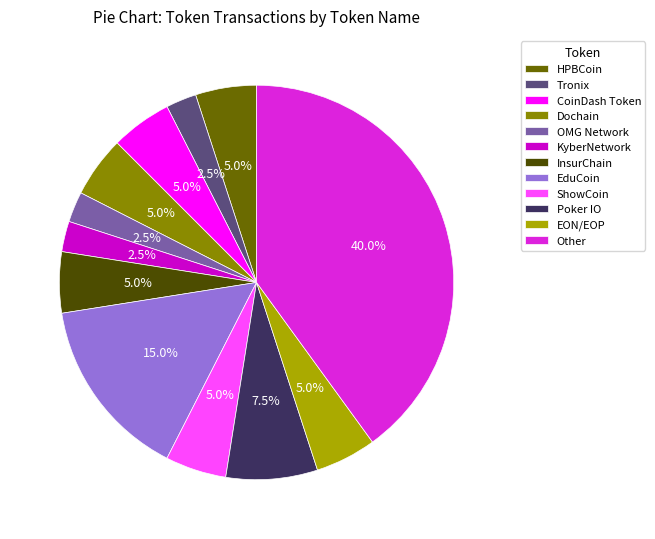

Between EON/EOP and OMG Network, which is larger?

EON/EOP